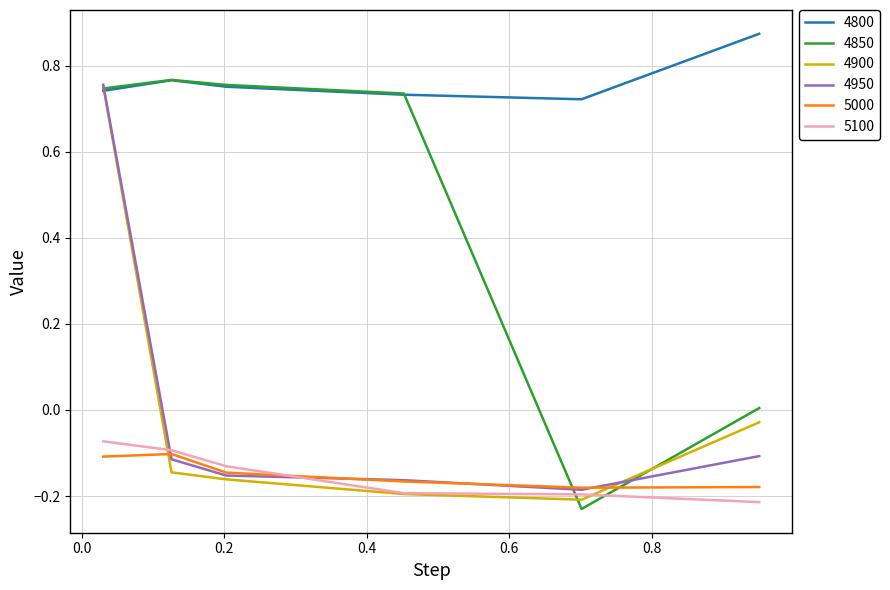

Which series has the largest total across all categories?

4800